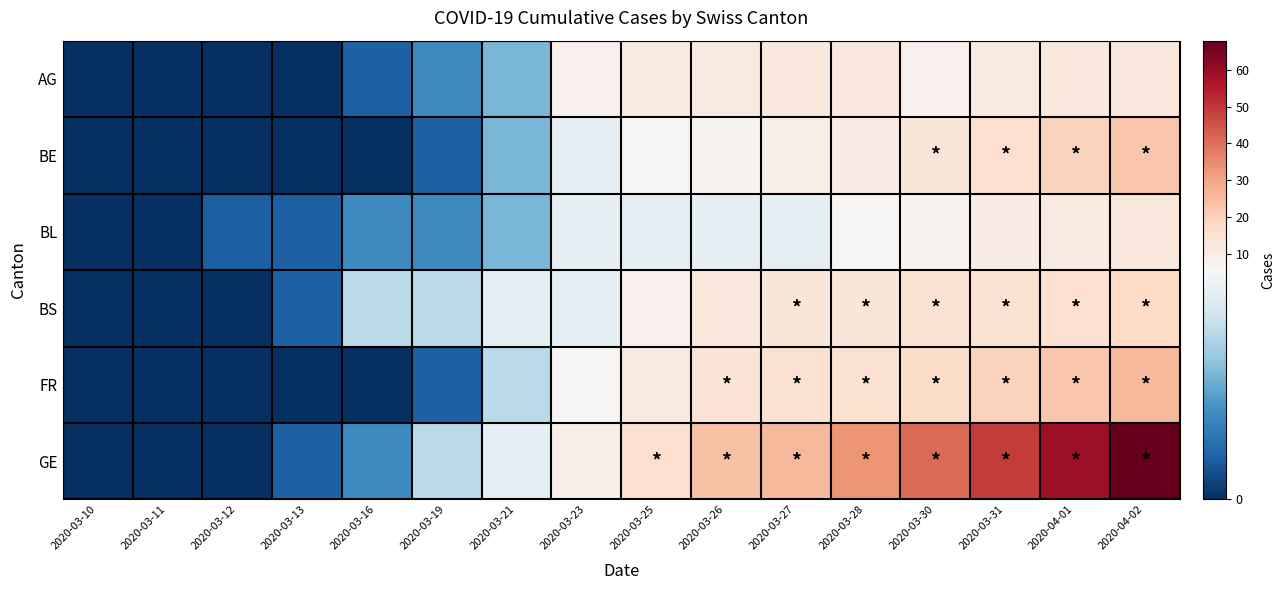

Reading left to right, transcribe all the data shown in this chart.

AG: 2020-03-10=0	2020-03-11=0	2020-03-12=0	2020-03-13=0	2020-03-16=1	2020-03-19=2	2020-03-21=3	2020-03-23=8	2020-03-25=11	2020-03-26=11	2020-03-27=12	2020-03-28=12	2020-03-30=8	2020-03-31=11	2020-04-01=12	2020-04-02=12
BE: 2020-03-10=0	2020-03-11=0	2020-03-12=0	2020-03-13=0	2020-03-16=0	2020-03-19=1	2020-03-21=3	2020-03-23=5	2020-03-25=6	2020-03-26=7	2020-03-27=9	2020-03-28=10	2020-03-30=13	2020-03-31=16	2020-04-01=20	2020-04-02=23
BL: 2020-03-10=0	2020-03-11=0	2020-03-12=1	2020-03-13=1	2020-03-16=2	2020-03-19=2	2020-03-21=3	2020-03-23=5	2020-03-25=5	2020-03-26=5	2020-03-27=5	2020-03-28=6	2020-03-30=7	2020-03-31=10	2020-04-01=11	2020-04-02=12
BS: 2020-03-10=0	2020-03-11=0	2020-03-12=0	2020-03-13=1	2020-03-16=4	2020-03-19=4	2020-03-21=5	2020-03-23=5	2020-03-25=8	2020-03-26=12	2020-03-27=13	2020-03-28=13	2020-03-30=15	2020-03-31=15	2020-04-01=16	2020-04-02=18
FR: 2020-03-10=0	2020-03-11=0	2020-03-12=0	2020-03-13=0	2020-03-16=0	2020-03-19=1	2020-03-21=4	2020-03-23=6	2020-03-25=11	2020-03-26=14	2020-03-27=15	2020-03-28=15	2020-03-30=17	2020-03-31=20	2020-04-01=23	2020-04-02=26
GE: 2020-03-10=0	2020-03-11=0	2020-03-12=0	2020-03-13=1	2020-03-16=2	2020-03-19=4	2020-03-21=5	2020-03-23=9	2020-03-25=16	2020-03-26=24	2020-03-27=26	2020-03-28=33	2020-03-30=41	2020-03-31=49	2020-04-01=59	2020-04-02=68